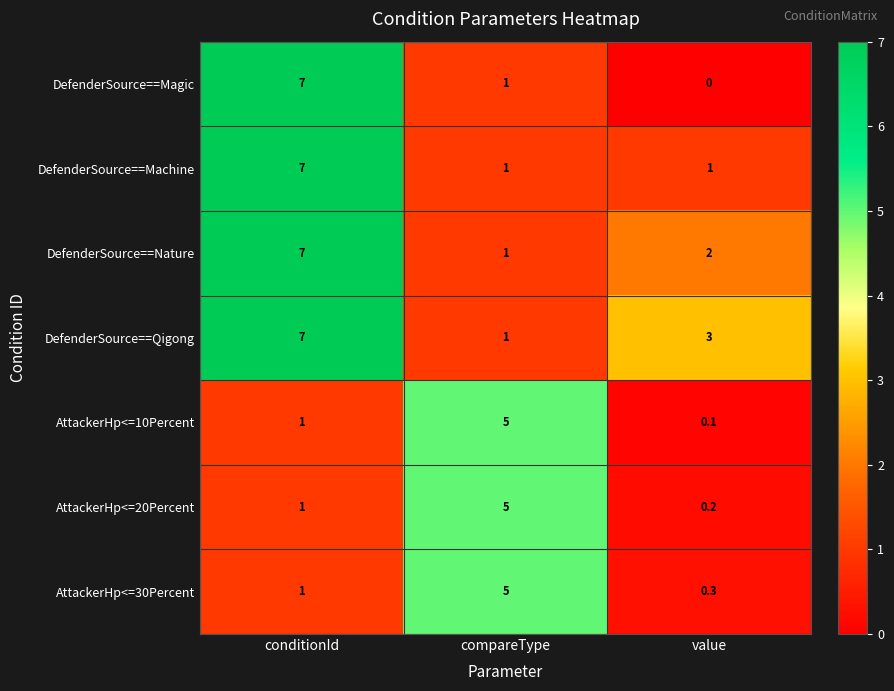

What is the maximum value shown in the chart?

7.0